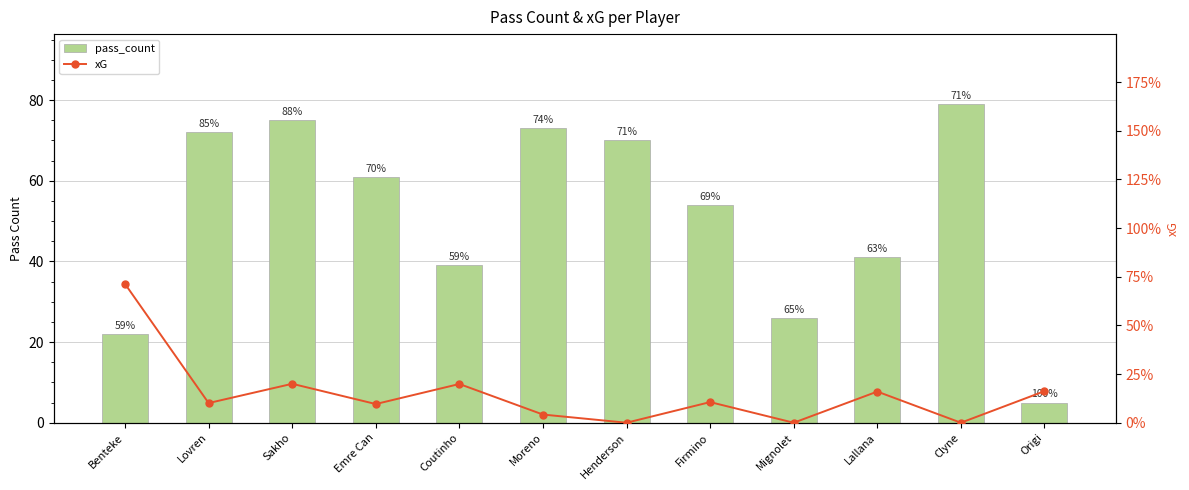

What is the difference between the highest and lowest values at Coutinho?

38.8